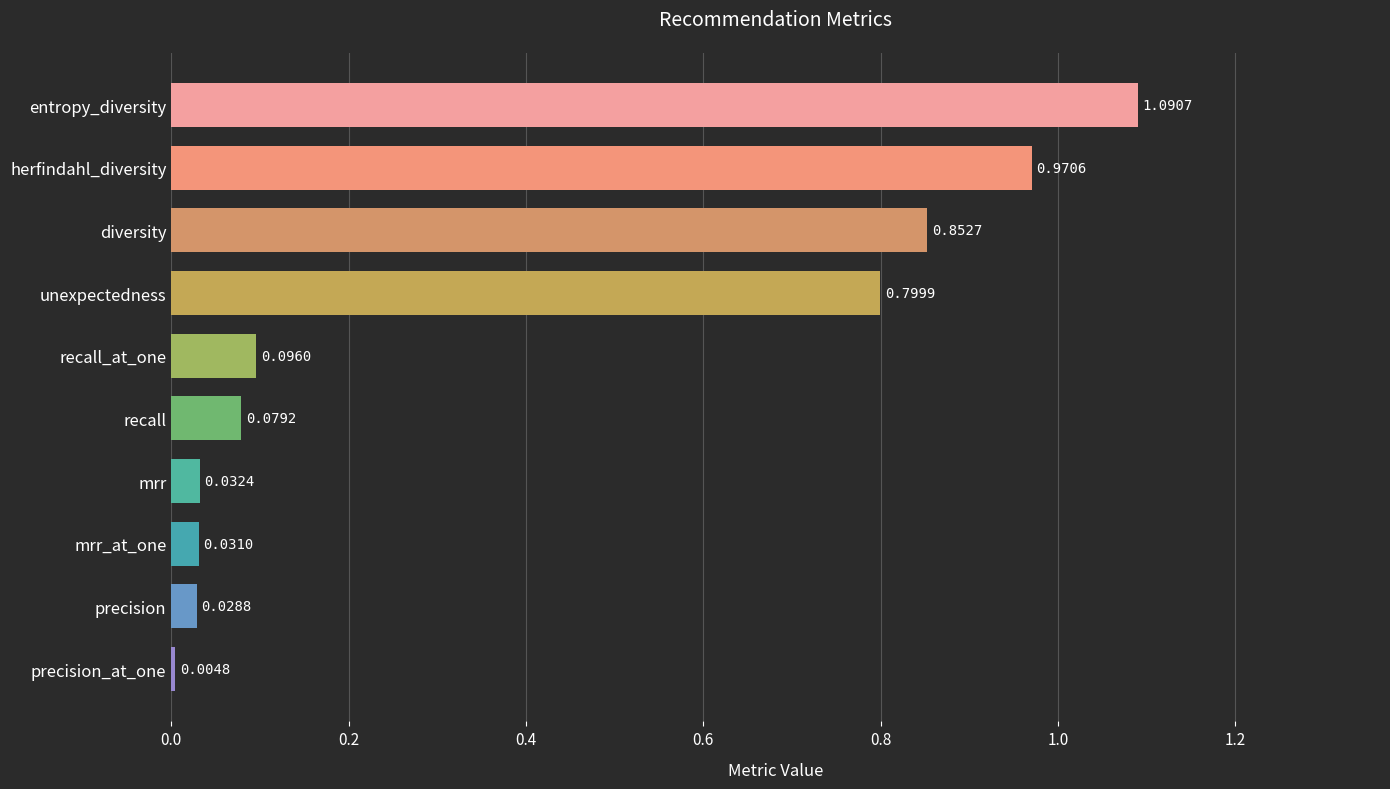

What is the label of the 9th bar from the top?

precision